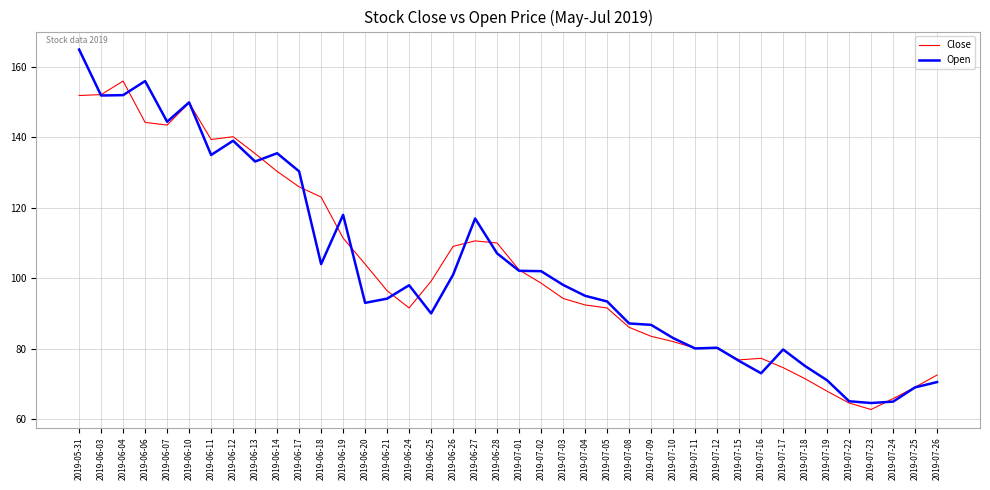

What are all the series names shown in the legend?

Close, Open